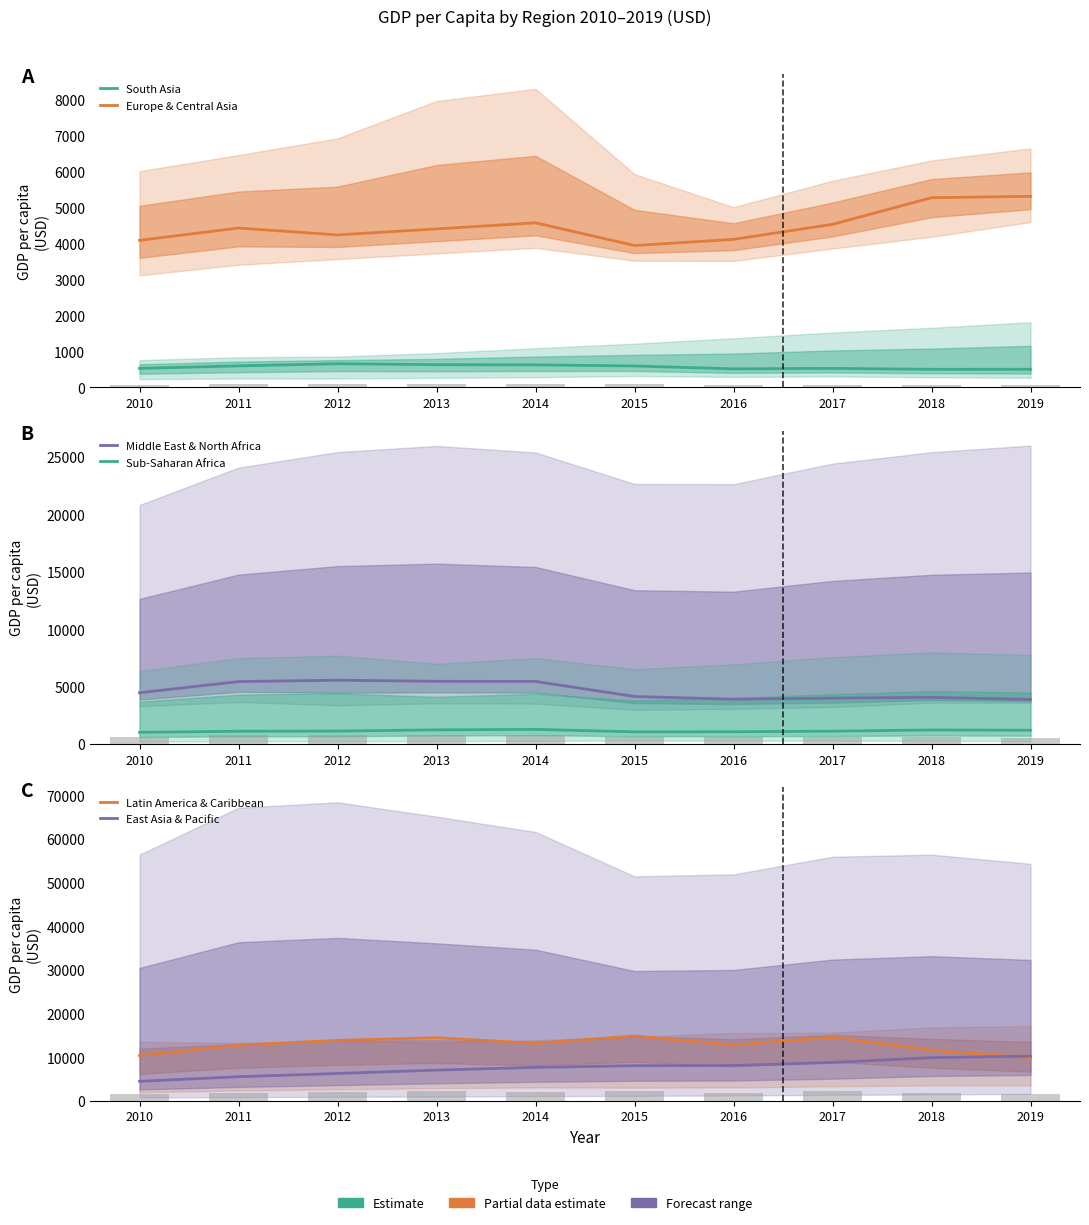

Read the Middle East & North Africa value at 2017.

4012.1